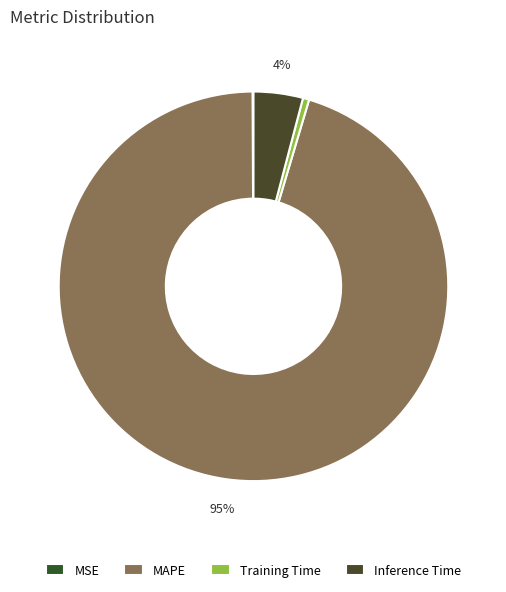

How many segments does this pie chart have?

4